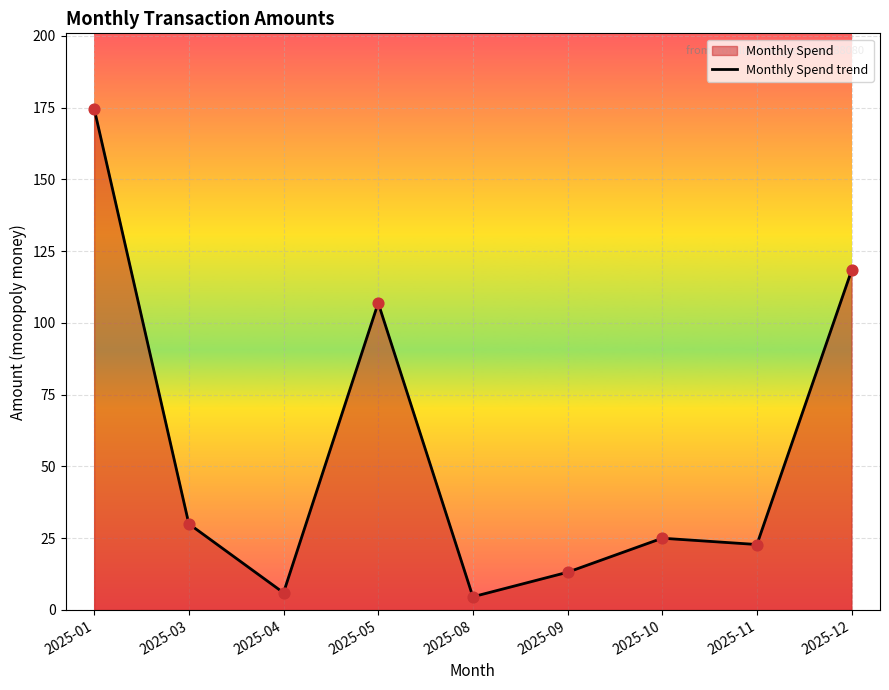

Which has a higher value, 2025-03 or 2025-10?

2025-03